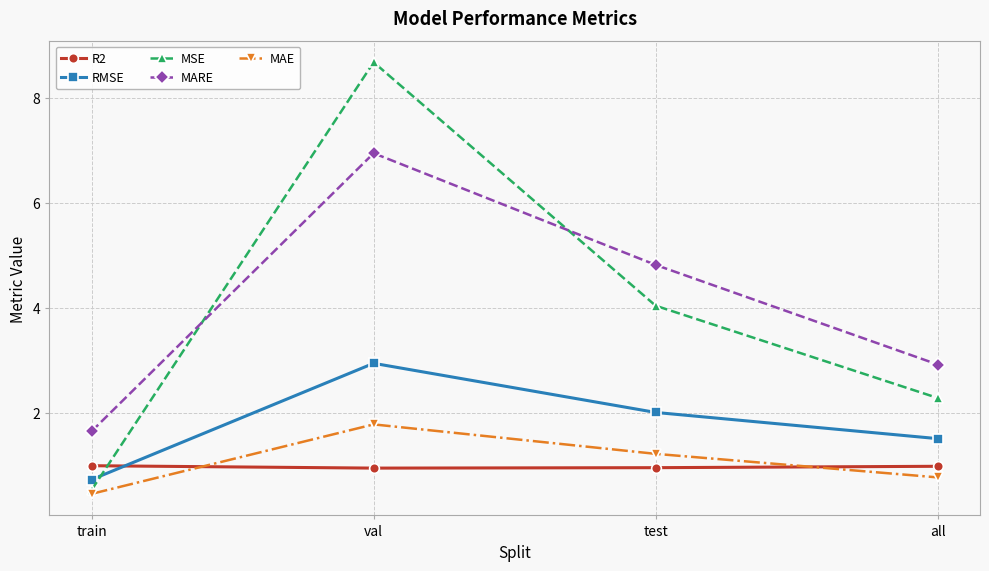

What is the maximum value for MARE?

6.9